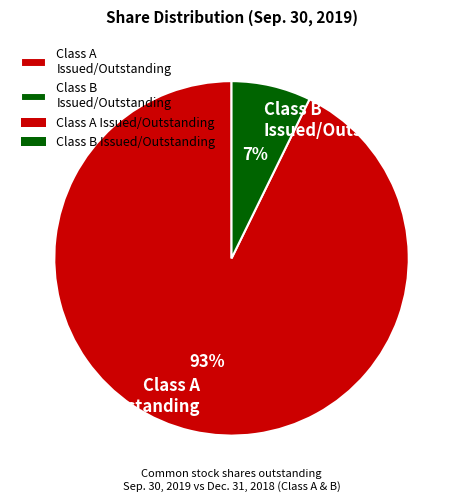

The Class A Issued/Outstanding slice represents 85% of the pie. True or false?

False